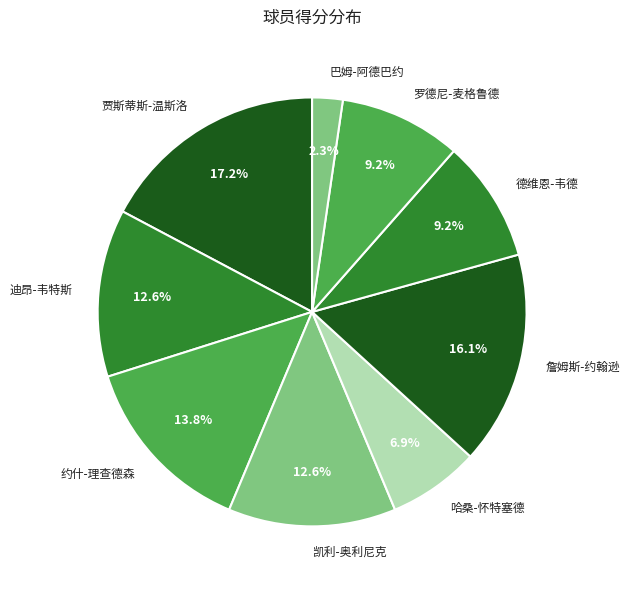

What is the ratio of the value at 迪昂-韦特斯 to the value at 詹姆斯-约翰逊?

0.8